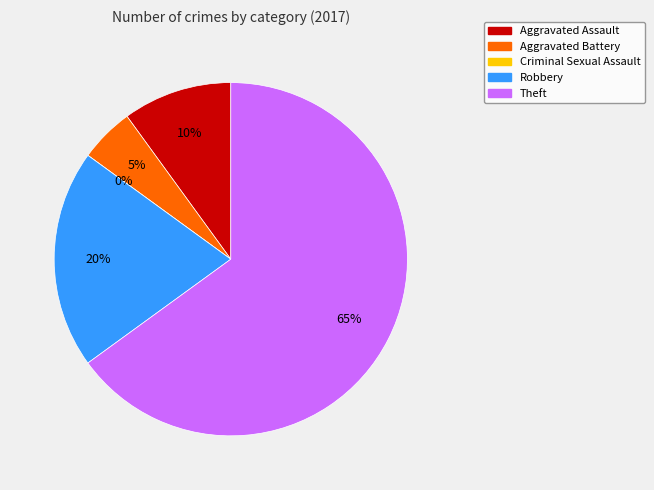

True or false: Theft accounts for 70% of the total.

False